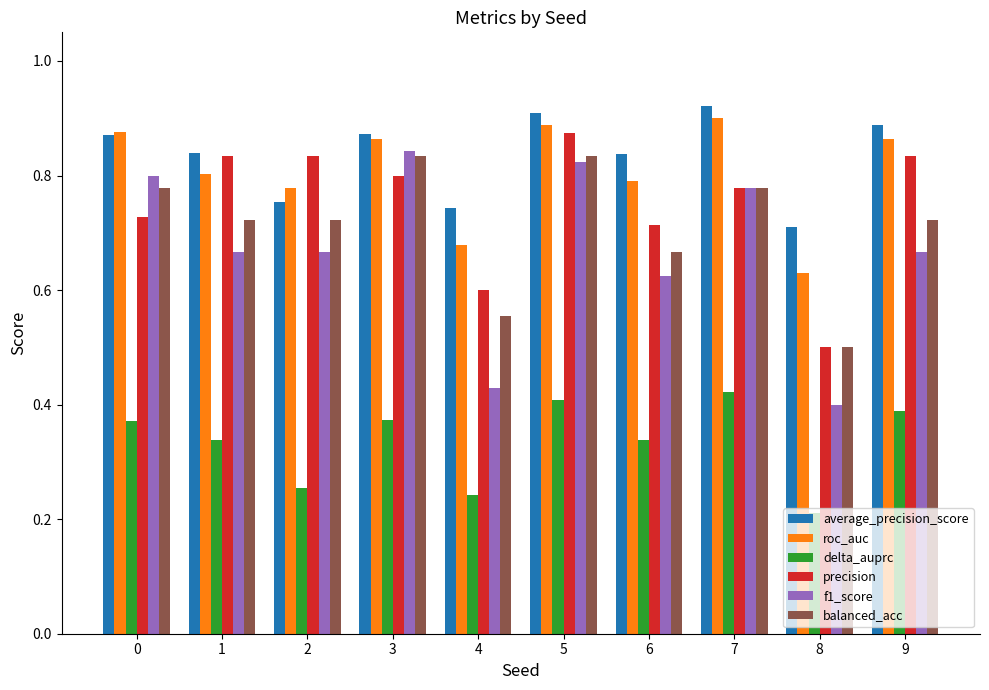

What is the total value across all series at 2?

4.0